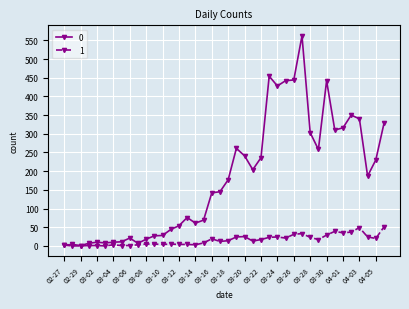

True or false: 0 has more than 2 points higher than both neighbors.

True